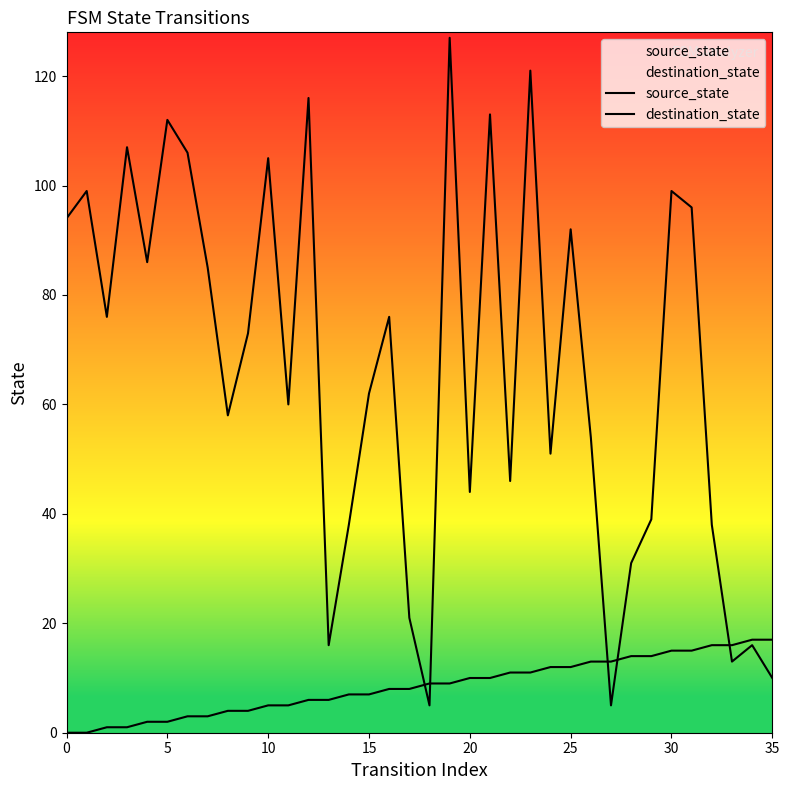

What are all the series names shown in the legend?

source_state, destination_state